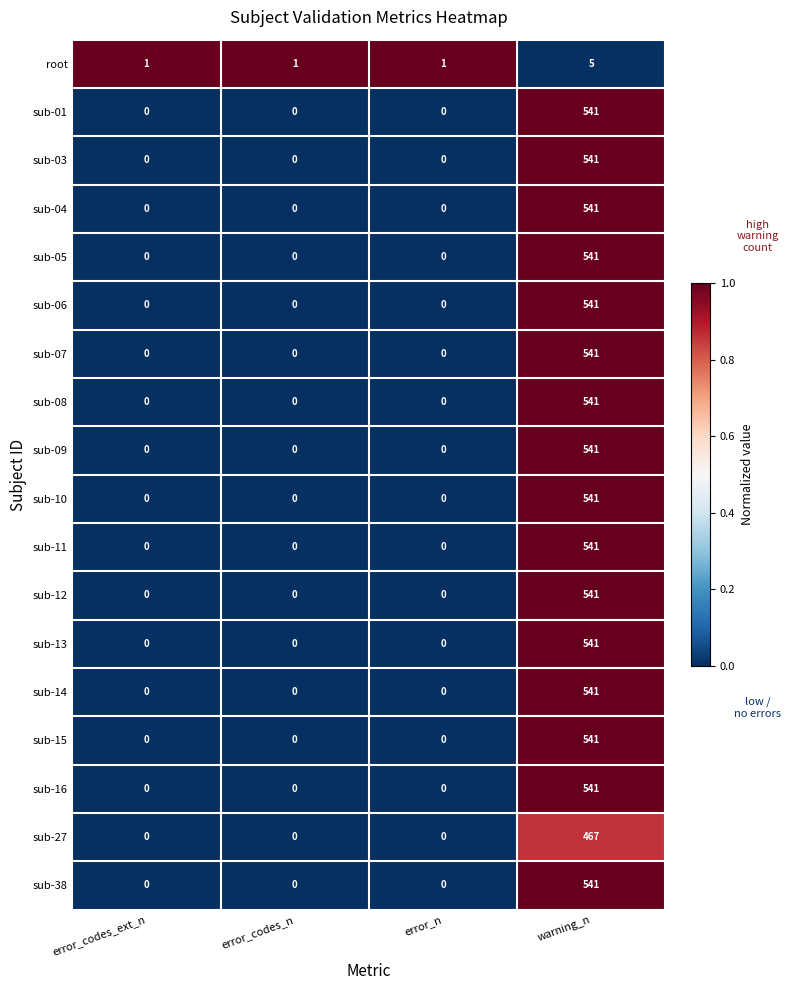

At which category is the sum across all series the highest?

warning_n